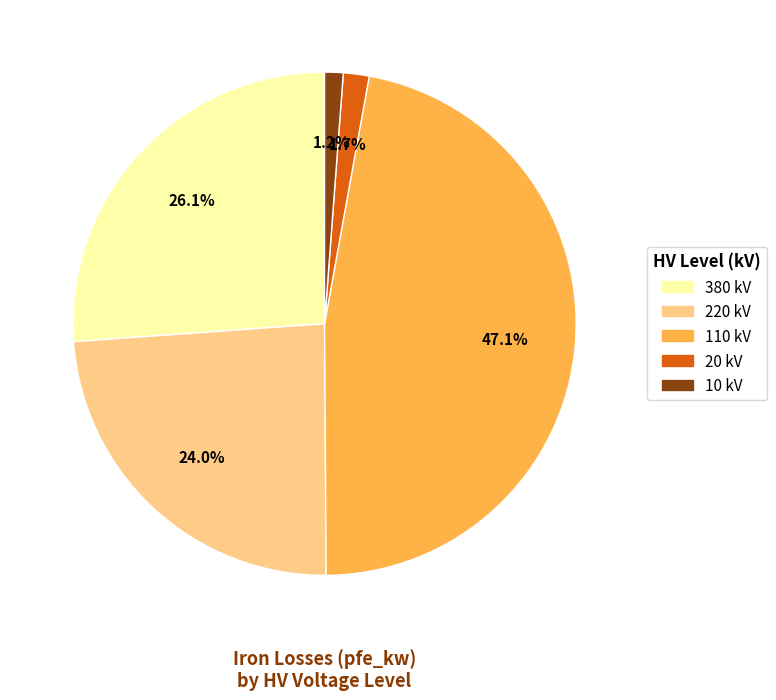

Is there a majority slice in this chart?

No